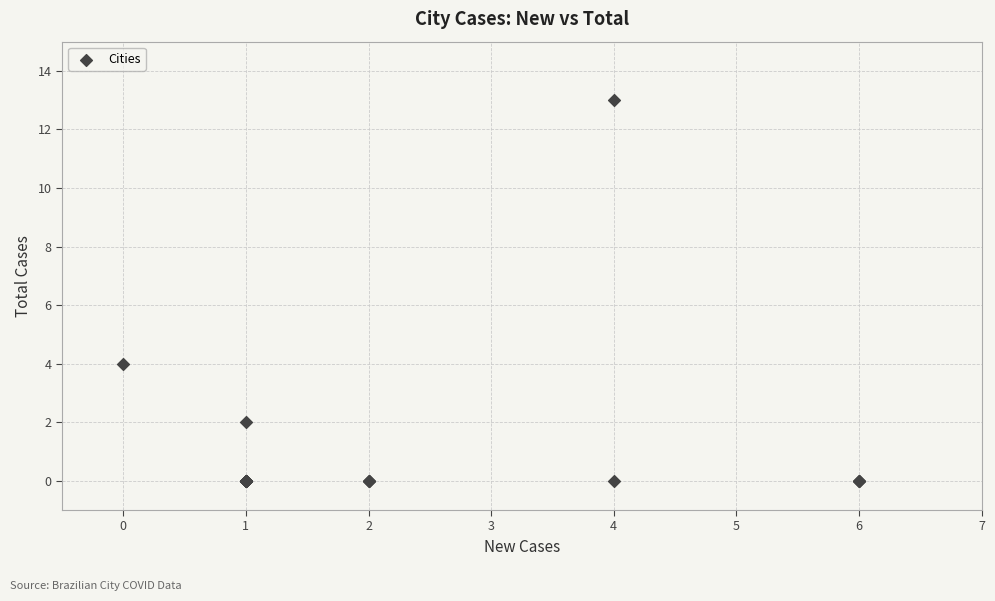

What Y value in the scatter plot is closest to 6?

4